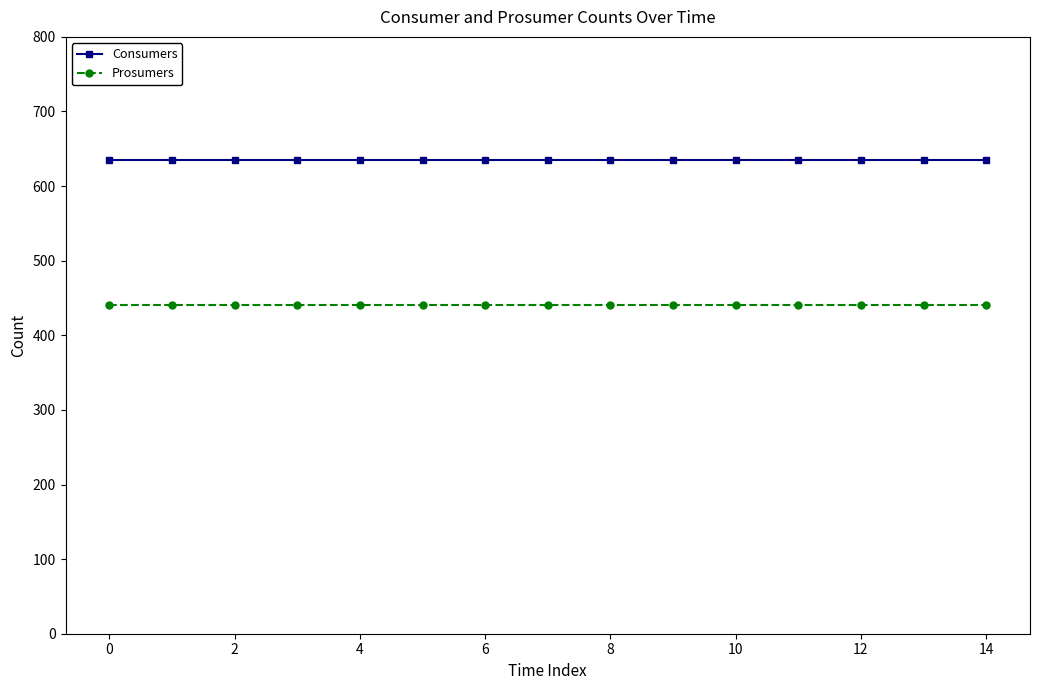

What is the minimum value for Prosumers?

440